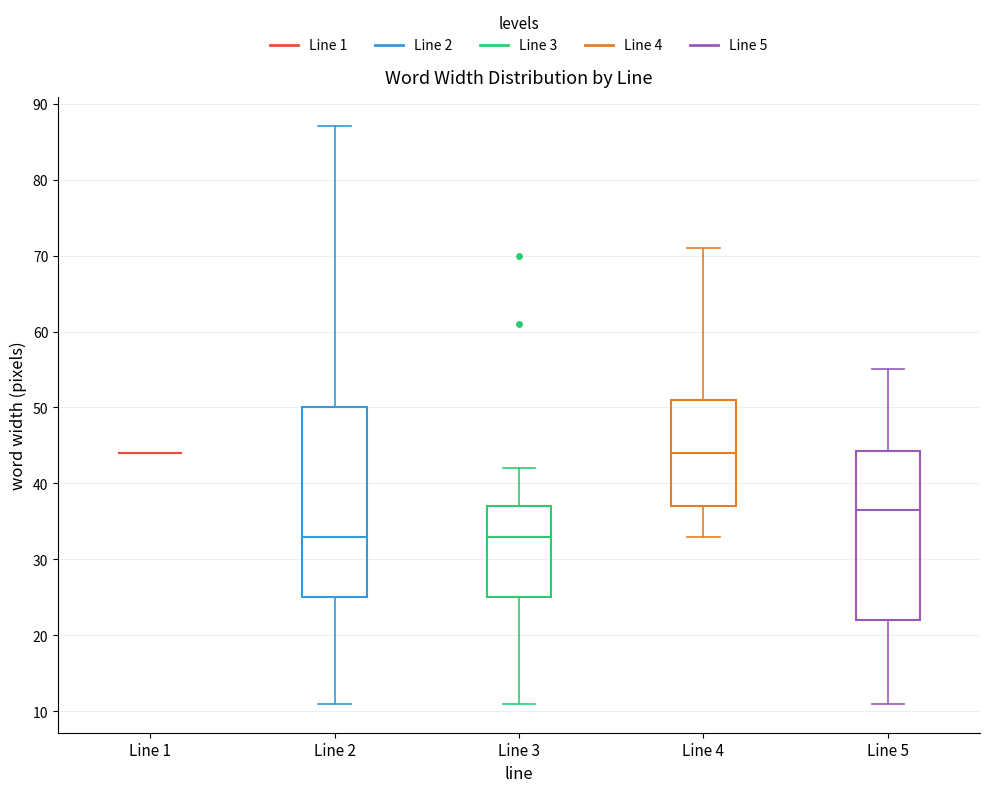

Reading left to right, read every box against the y-axis: the position of its median line, the range the box covers, and the ends of its whiskers. The values are not printed on the chart, so give them approximately, as read against the axis.

Line 1: box collapsed to a line at 44, whiskers 44 to 44
Line 2: median 33, box 25 to 50, whiskers 11 to 87
Line 3: median 33, box 25 to 37, whiskers 11 to 42
Line 4: median 44, box 37 to 51, whiskers 33 to 71
Line 5: median 37, box 22 to 44, whiskers 11 to 55